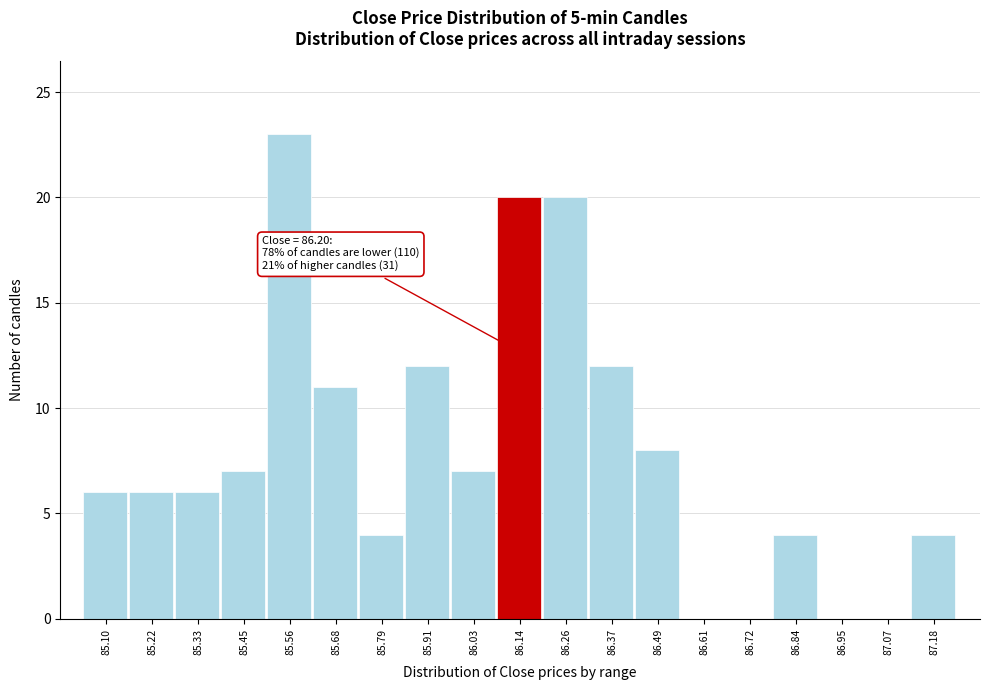

Reading right to left, list all the values displayed in this chart.

87.18=4	87.07=0	86.95=0	86.84=4	86.72=0	86.61=0	86.49=8	86.37=12	86.26=20	86.14=20	86.03=7	85.91=12	85.79=4	85.68=11	85.56=23	85.45=7	85.33=6	85.22=6	85.10=6